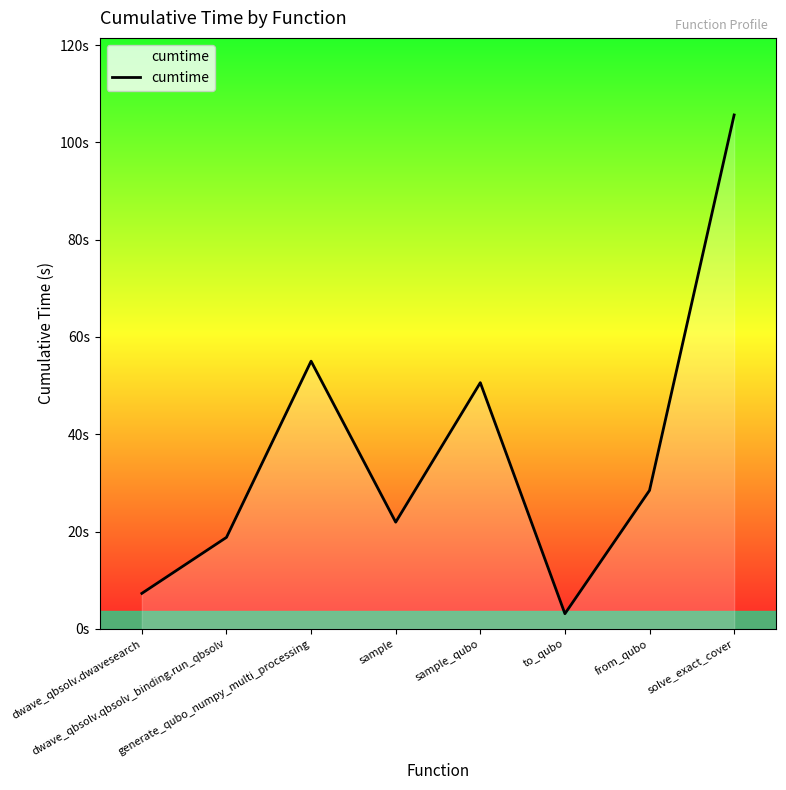

How many points are higher than both their immediate neighbors (excluding endpoints)?

2